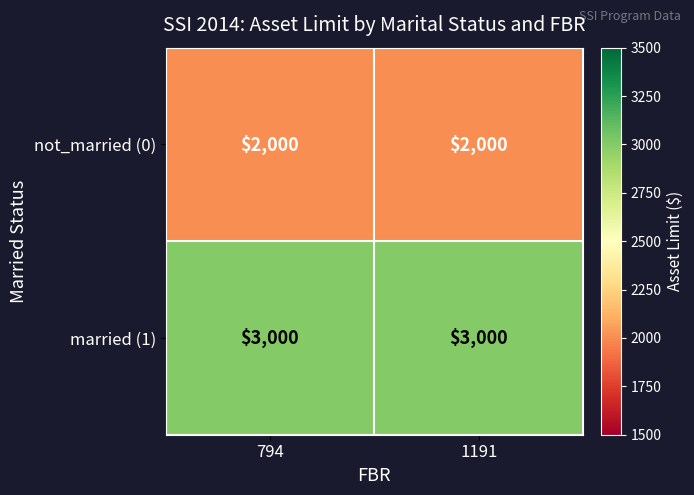

The value of married (1) at 794 is 3000. True or false?

True